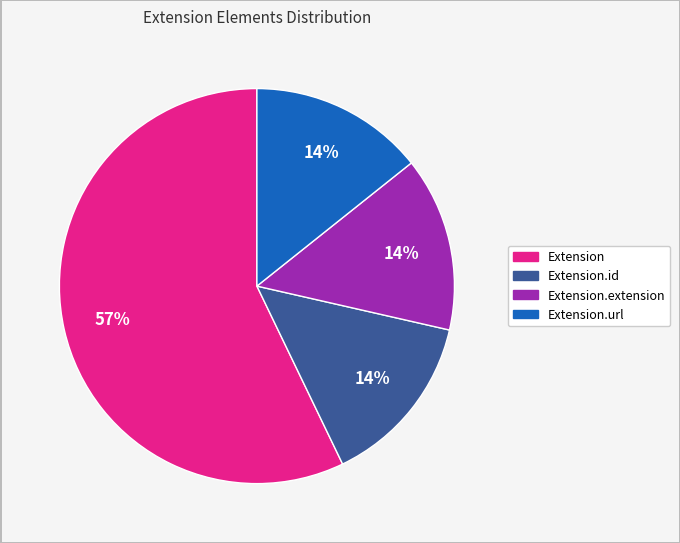

To the nearest percent, what is the average slice percentage?

25%